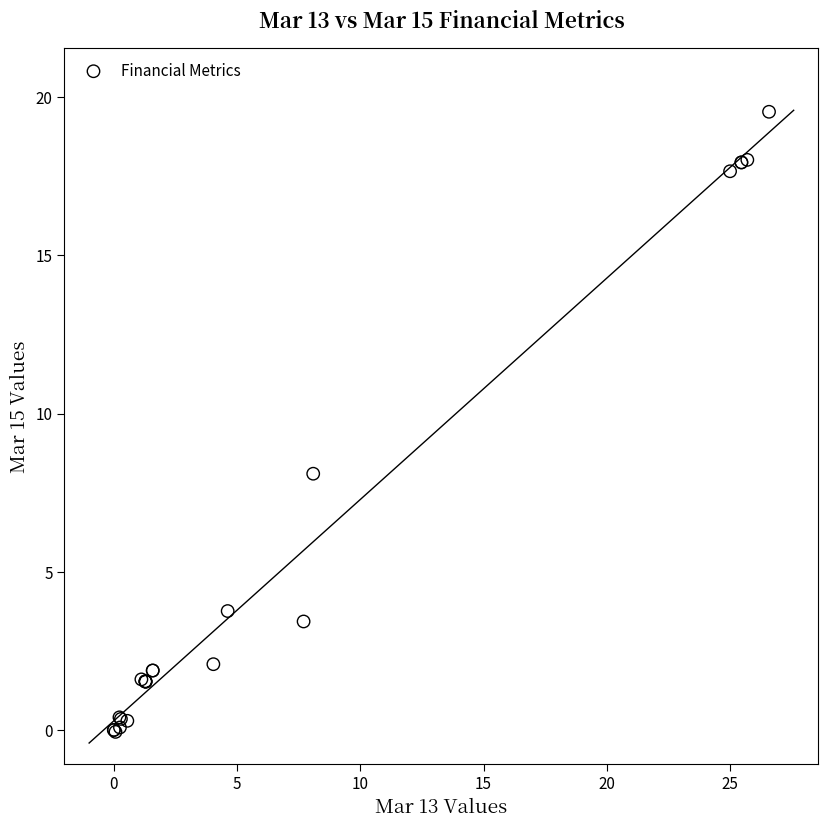

What Y value in the scatter plot is closest to 9?

8.1